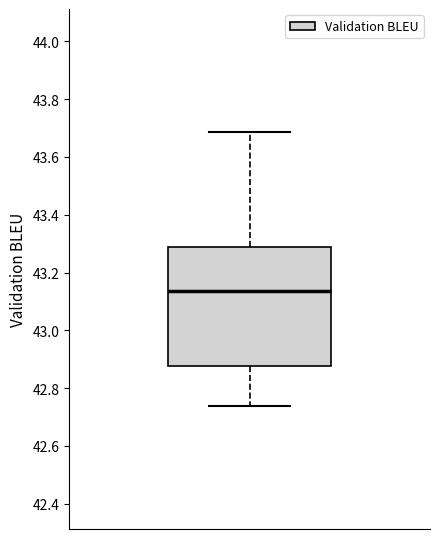

Transcribe this box plot: give where the median line is, the range the box spans, and where the two whiskers end, as read against the y-axis. The values are not printed on the chart, so give them approximately, as read against the axis.

median 43.14, box 42.88 to 43.28, whiskers 42.74 to 43.68